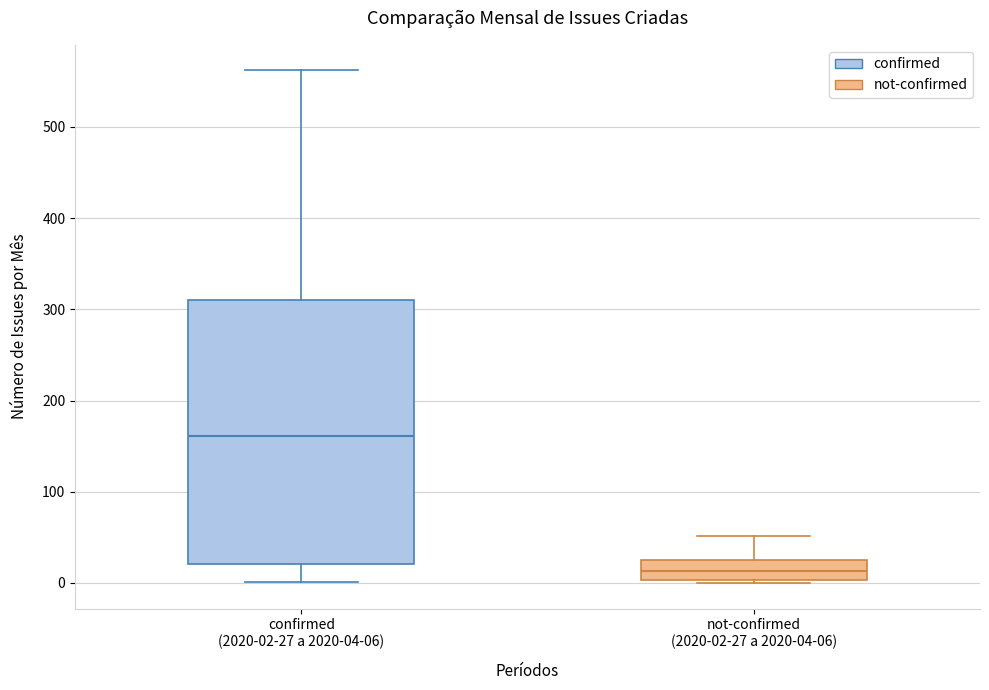

Reading left to right, read every box against the y-axis: the position of its median line, the range the box covers, and the ends of its whiskers. The values are not printed on the chart, so give them approximately, as read against the axis.

confirmed (2020-02-27 a 2020-04-06): median 160, box 20 to 310, whiskers 0 to 560
not-confirmed (2020-02-27 a 2020-04-06): median 10, box 0 to 30, whiskers 0 to 50